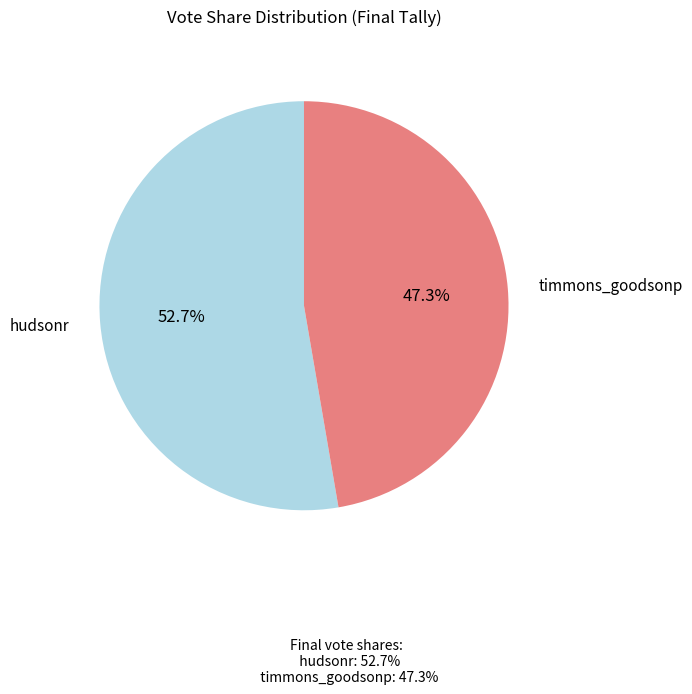

Does any single category account for the majority?

Yes